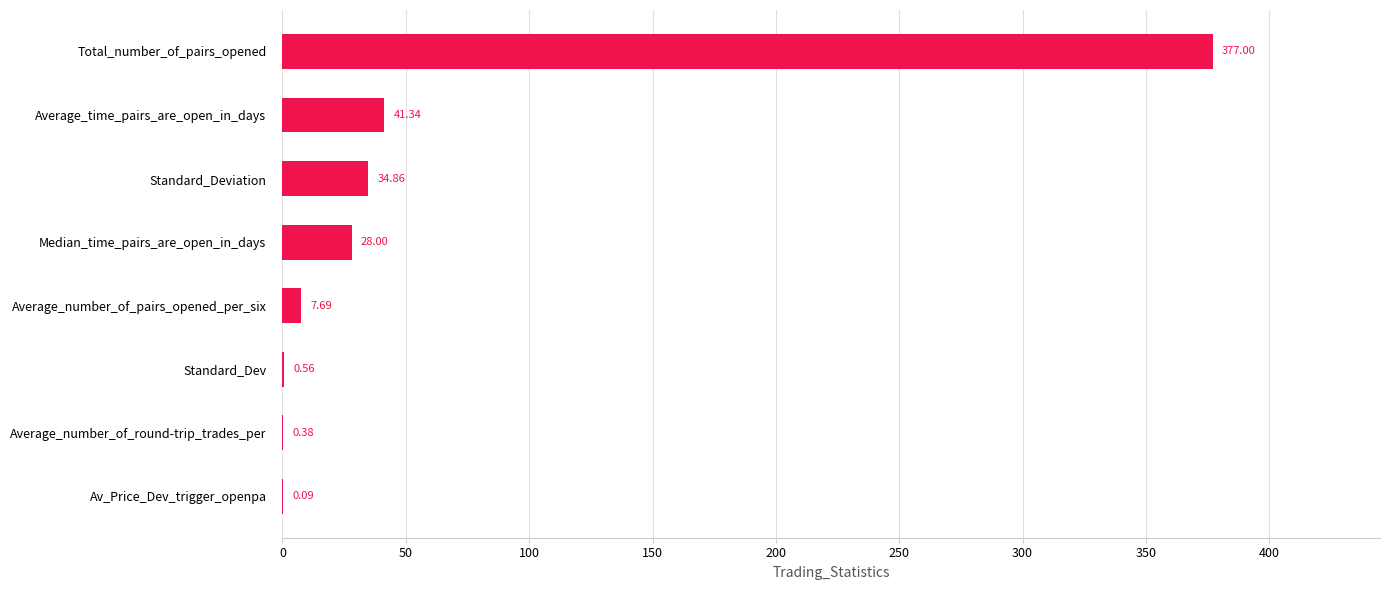

Count the number of data series in this chart.

1